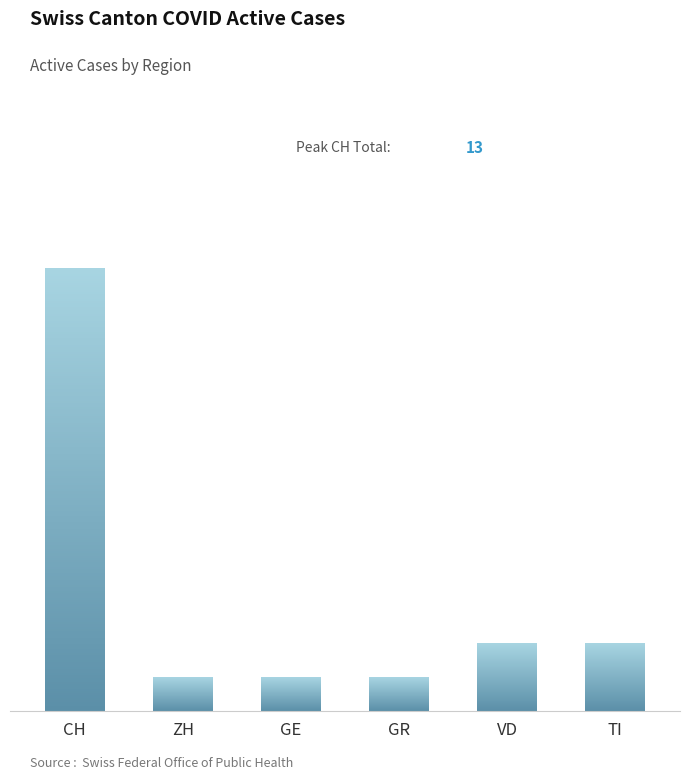

What is the difference between the maximum and minimum values in the TI series?

2